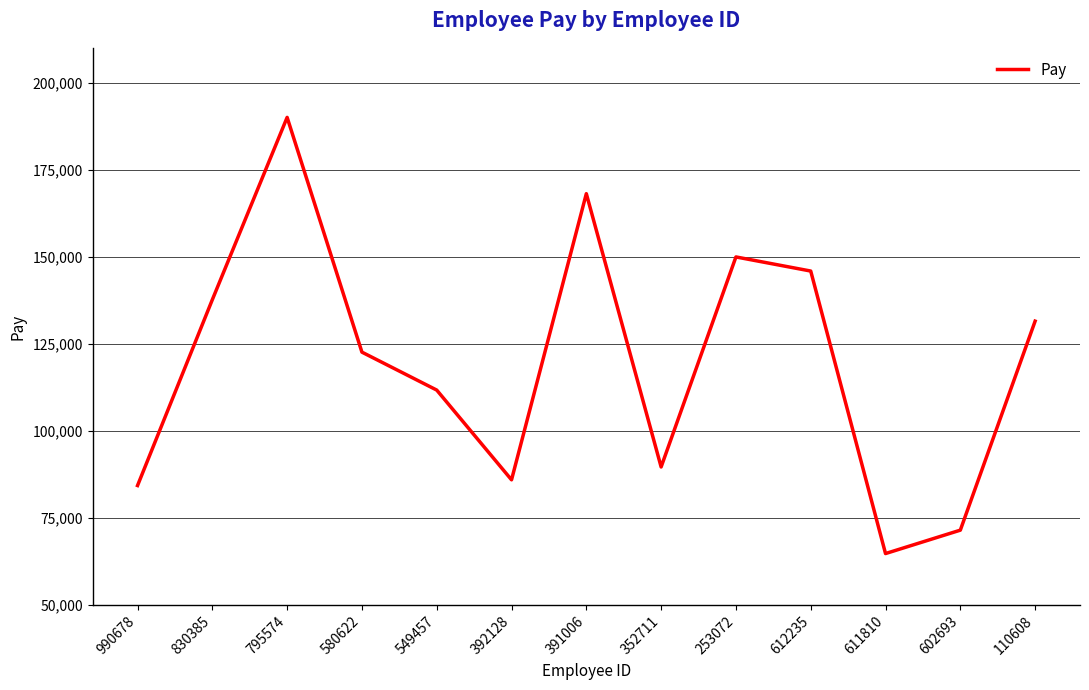

Approximately how many times larger is the value at 110608 compared to 253072?

0.9